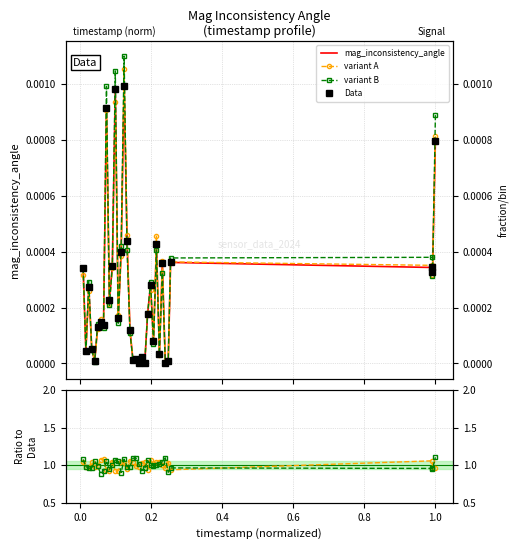

List the series in order of their peak value, lowest first.

mag_inconsistency_angle, Data, variant A, variant B